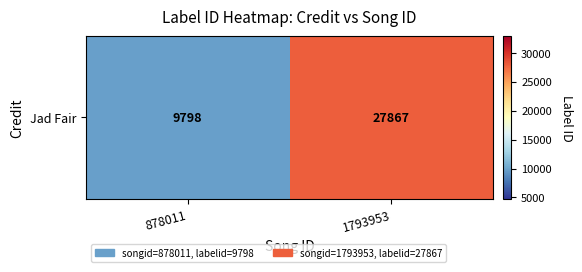

What value does the data have at 1793953?

27867